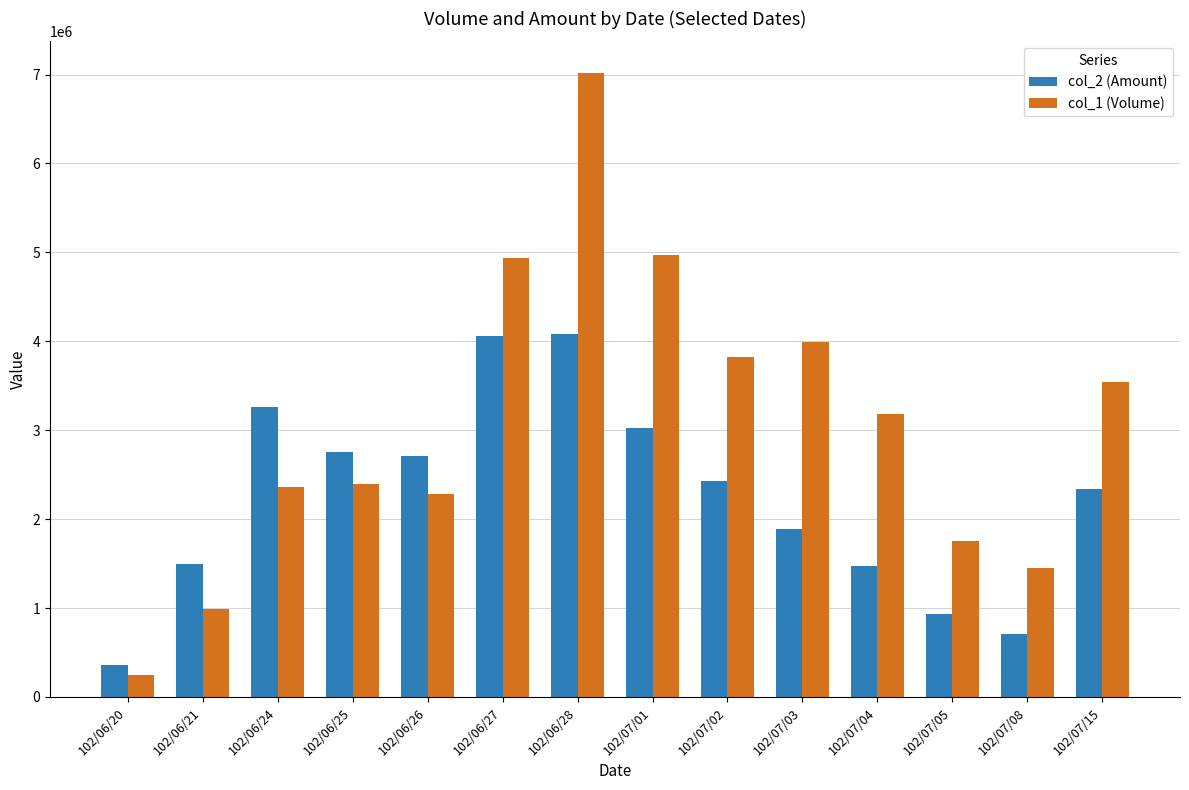

True or false: col_1 (Volume) has a value of 2976244 at 102/07/05.

False